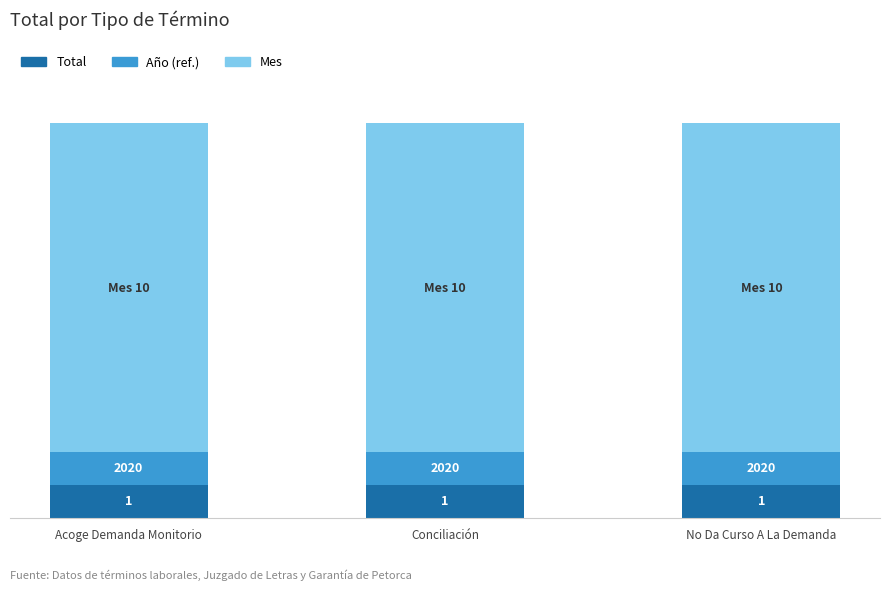

Are the bars grouped side by side (vs. stacked)?

No